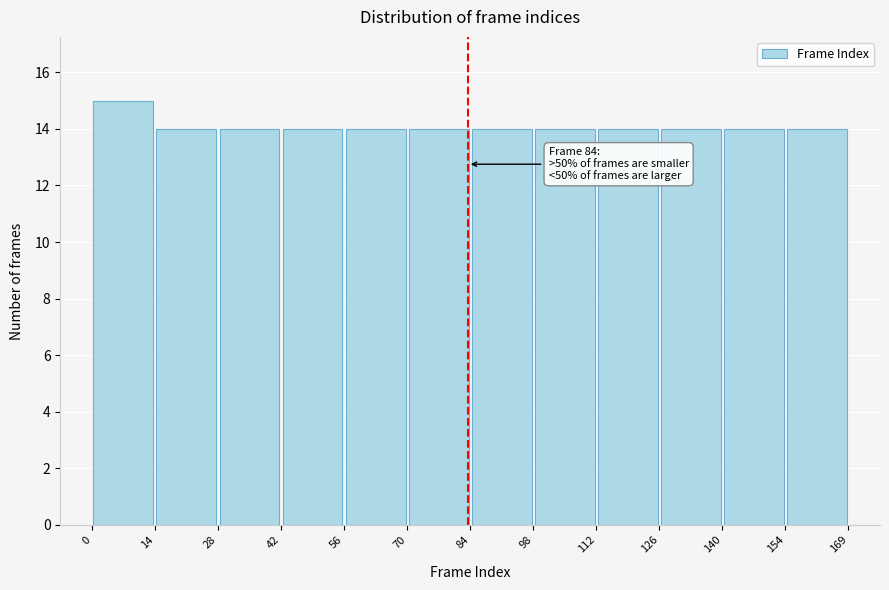

Over which range of the x-axis is the bar tallest?

0 to 14